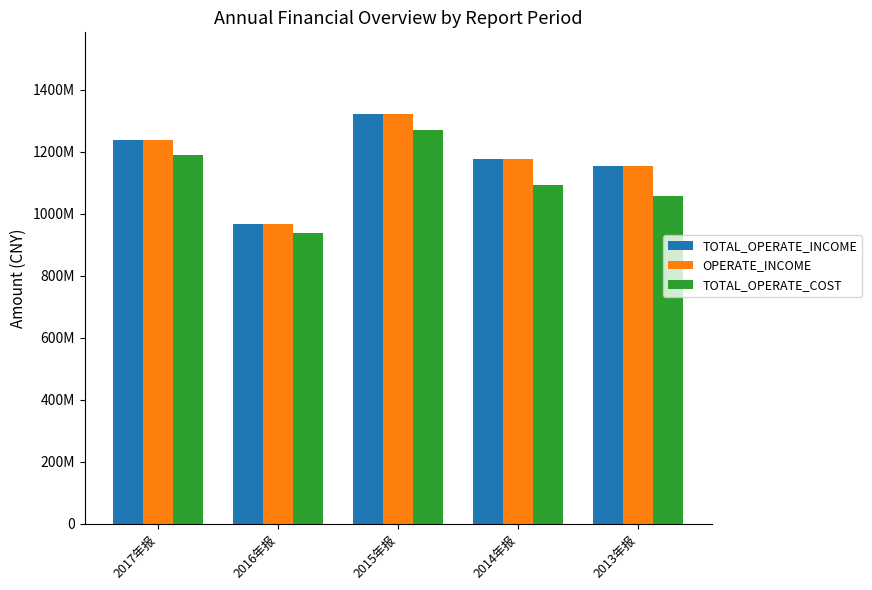

What is the highest value of the OPERATE_INCOME series?

1320438943.9